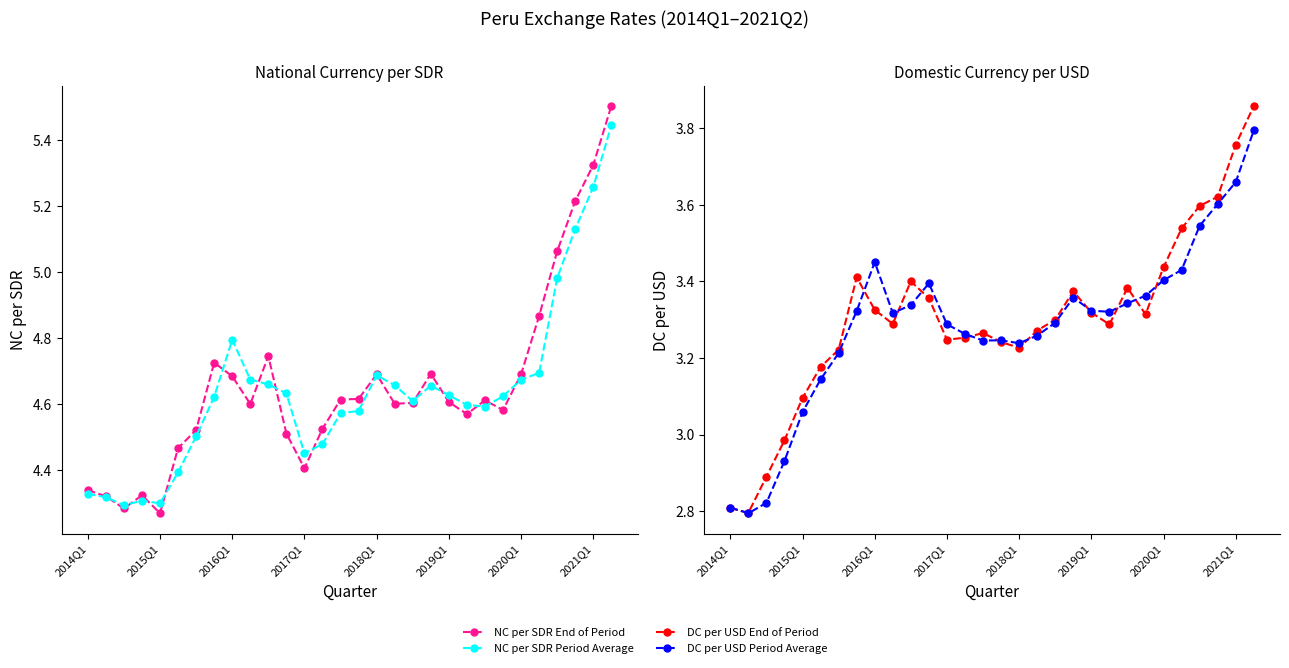

At which category does the chart reach its minimum across all series?

2015Q1